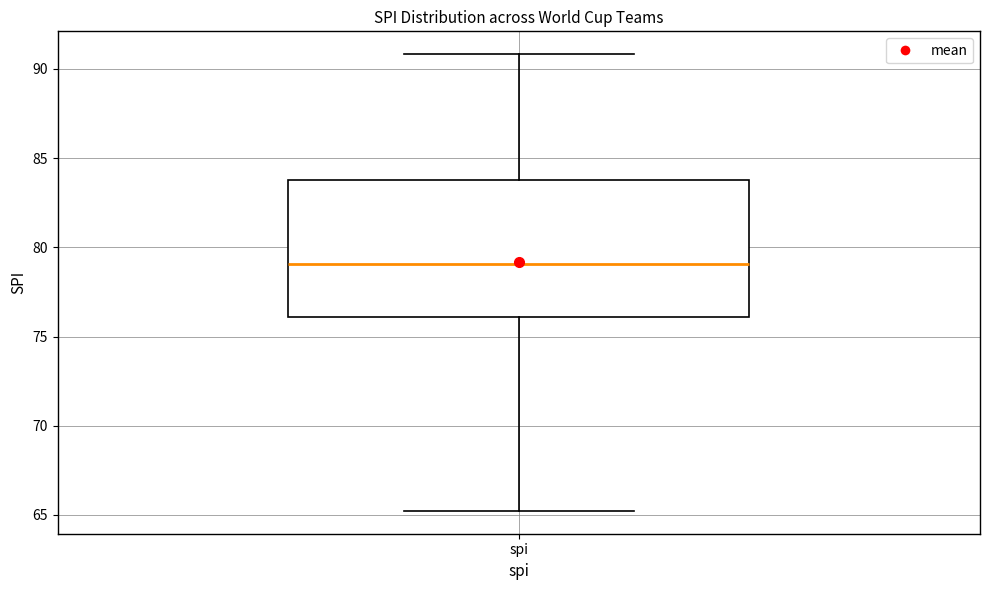

Read this box plot against the y-axis: the position of the median line, the range covered by the box, and the ends of both whiskers. The values are not printed on the chart, so give them approximately, as read against the axis.

median 79, box 76 to 84, whiskers 65 to 91